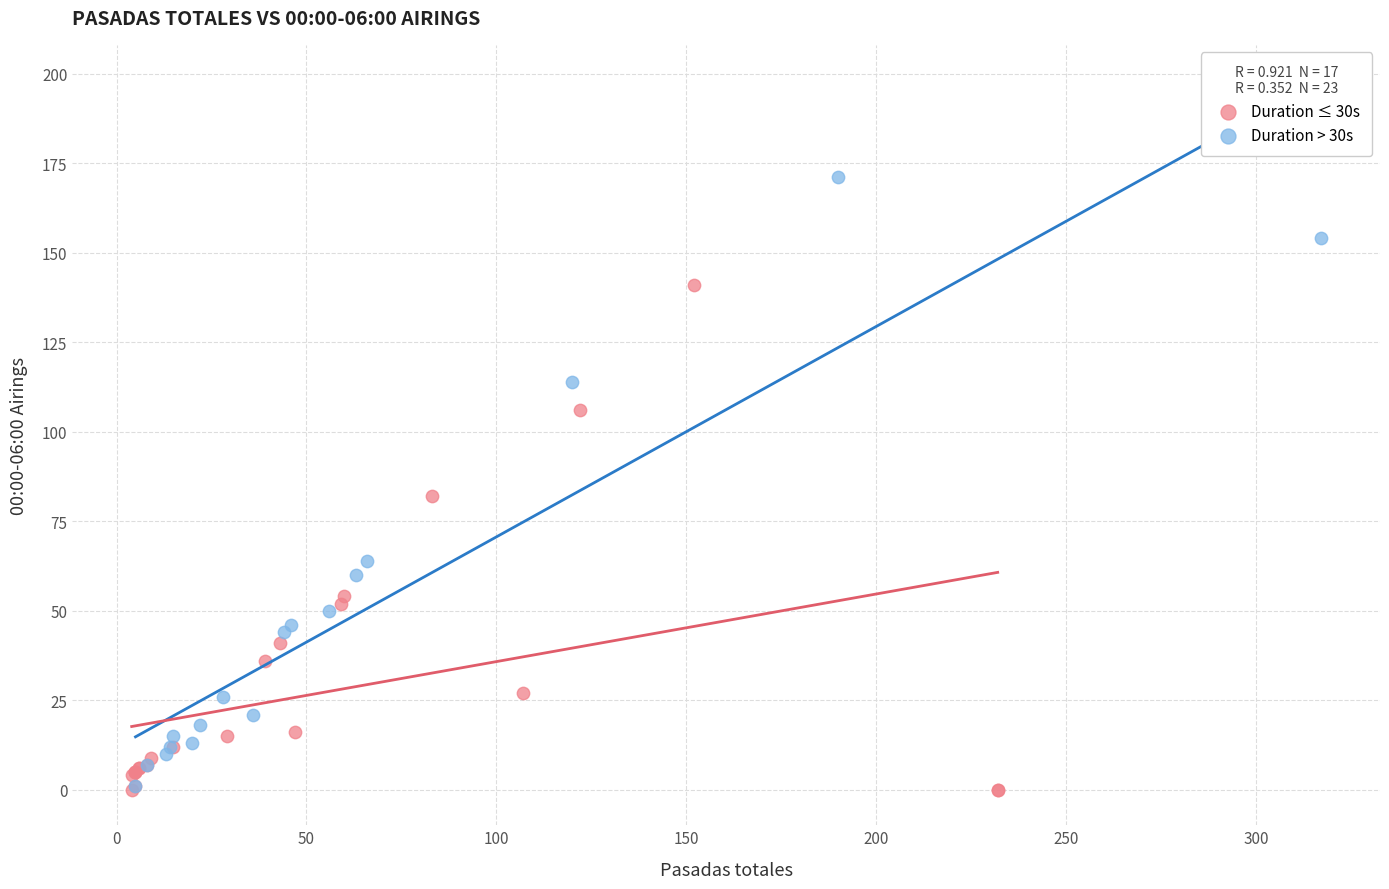

Which series has the largest Y range (max minus min)?

Duration > 30s